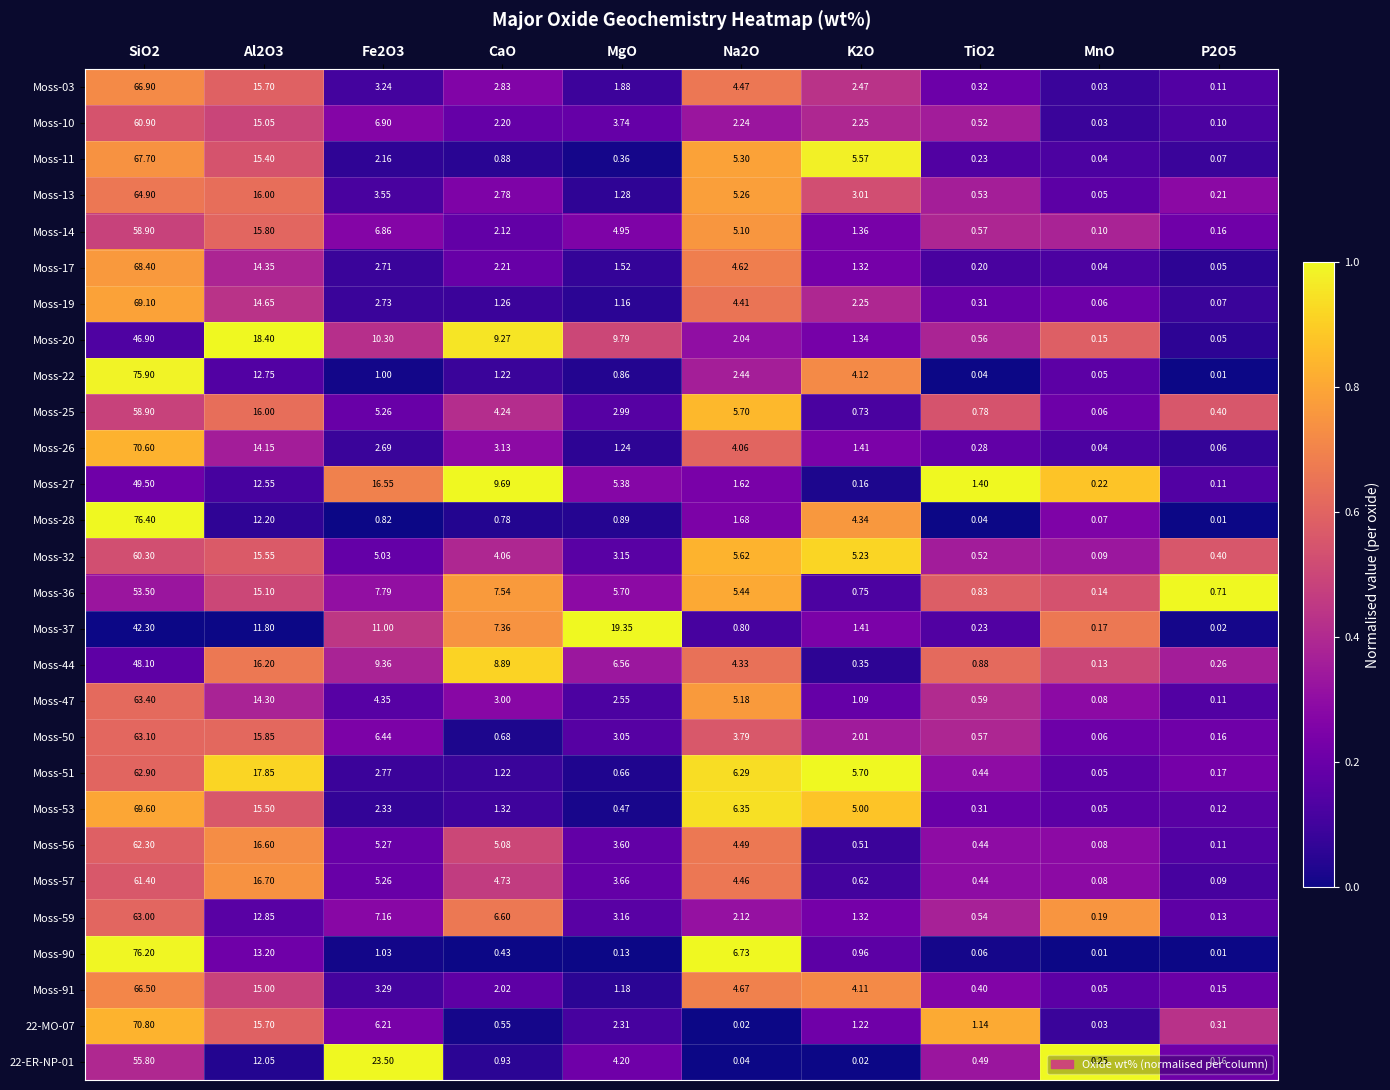

Is the value of Moss-57 at SiO2 greater than the value of Moss-59 at Fe2O3?

Yes